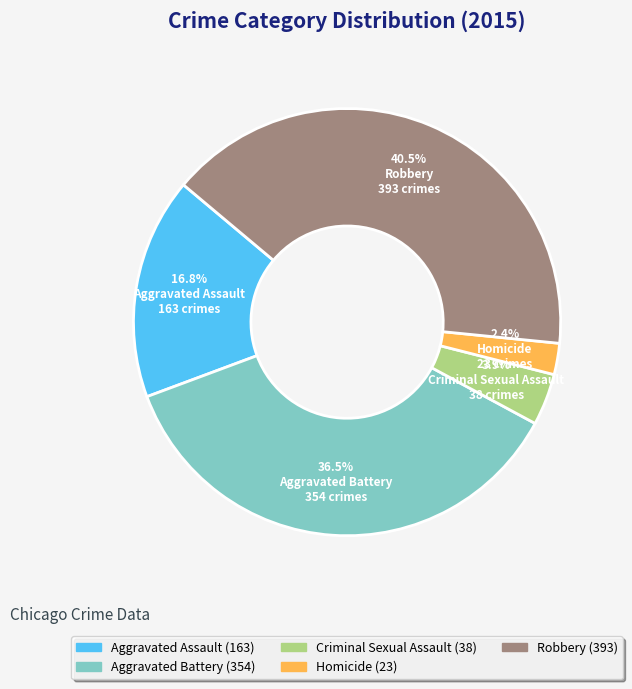

Rank the categories by value from highest to lowest.

Robbery, Aggravated Battery, Aggravated Assault, Criminal Sexual Assault, Homicide